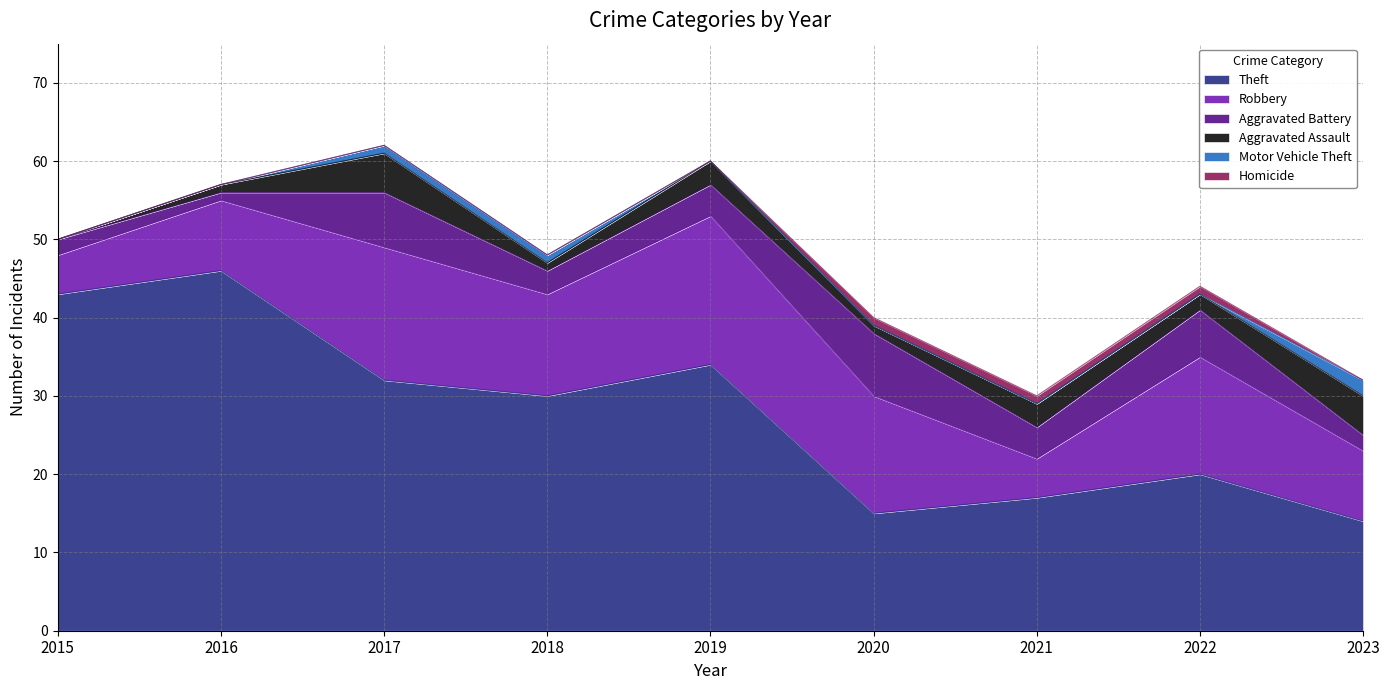

Rank the series at 2019 from highest to lowest value.

Theft, Robbery, Aggravated Battery, Aggravated Assault, Motor Vehicle Theft, Homicide